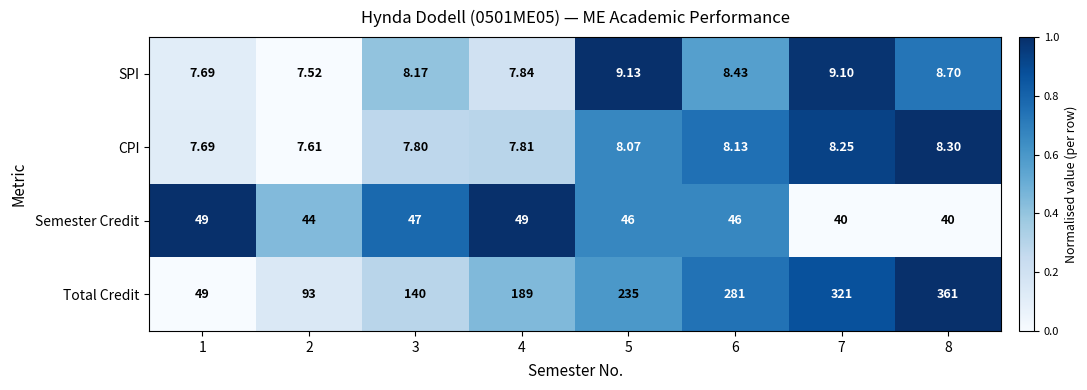

Which series changed the most between 2 and 7?

Total Credit